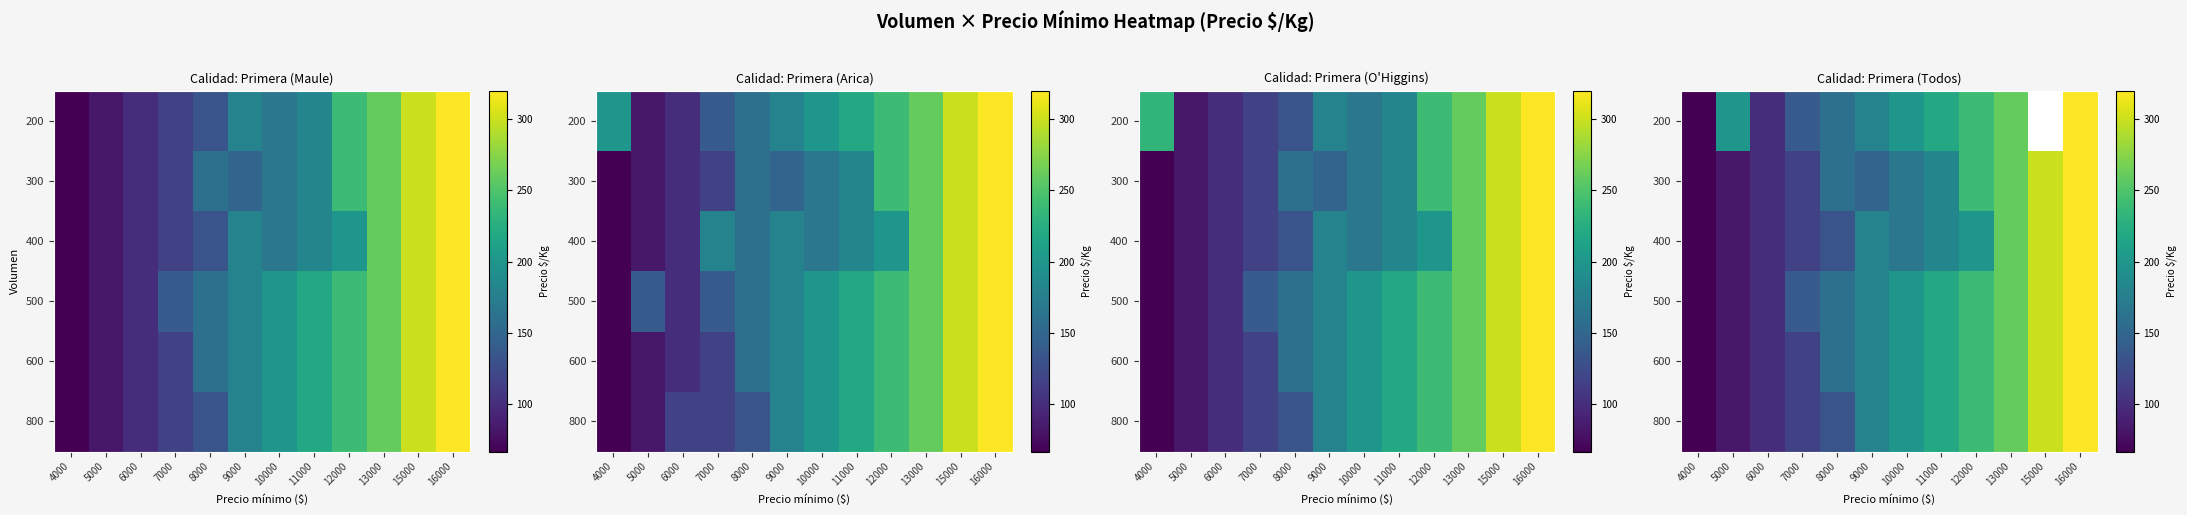

How many categories are shown in the chart?

12